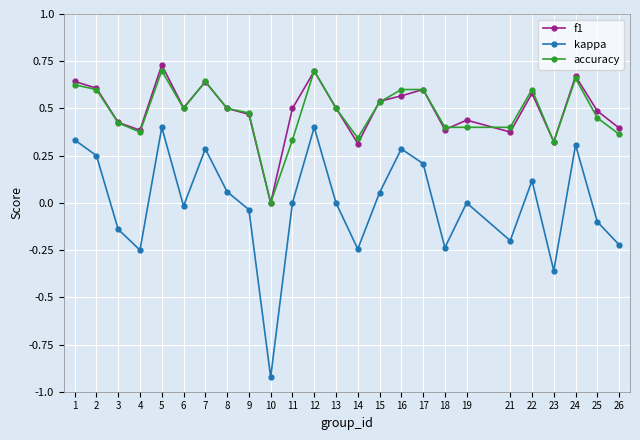

True or false: f1 has a value of 0.7 at 24.

True